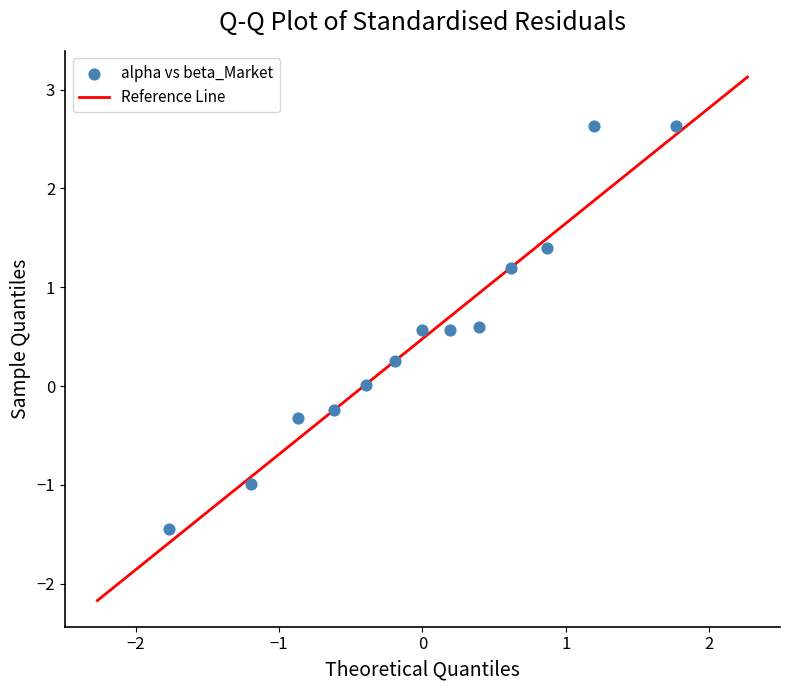

What is the range of Y values (max minus min)?

4.1